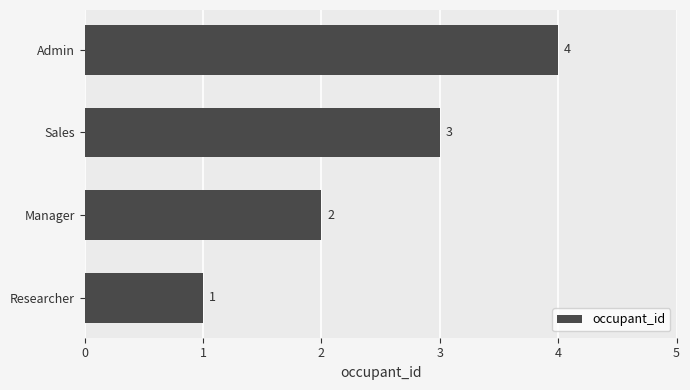

Rank the categories by value from lowest to highest.

Researcher, Manager, Sales, Admin